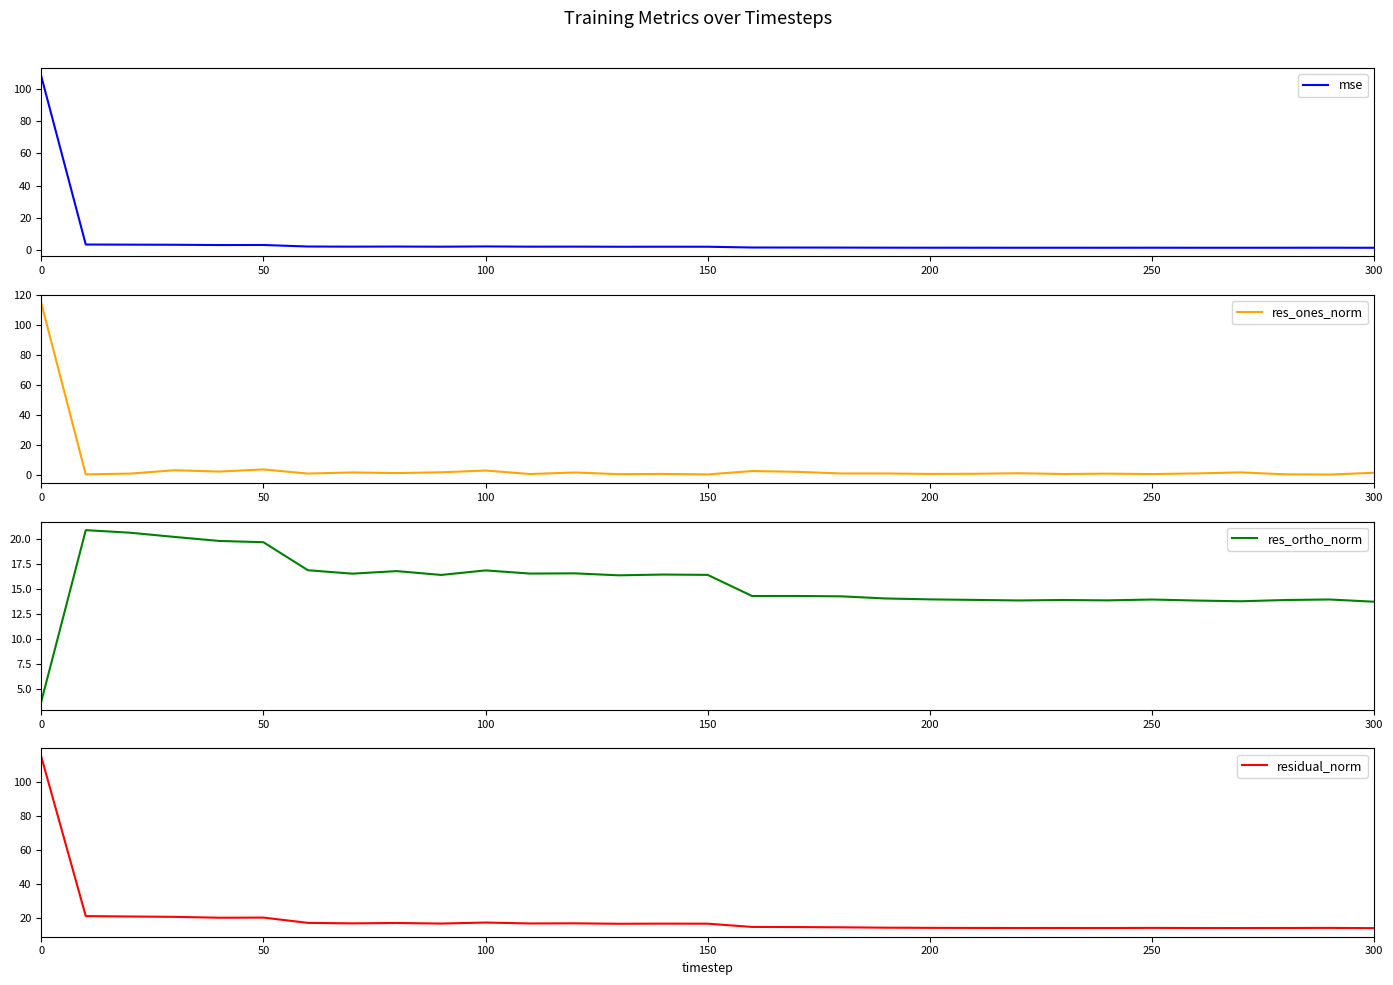

Which series has the largest total across all categories?

residual_norm